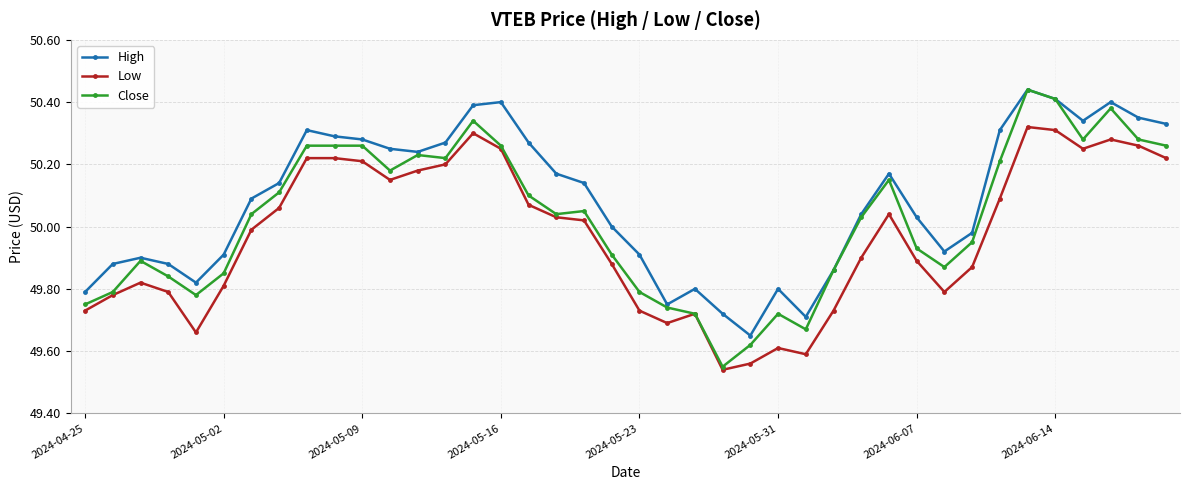

At how many categories does at least one series exceed 49?

40